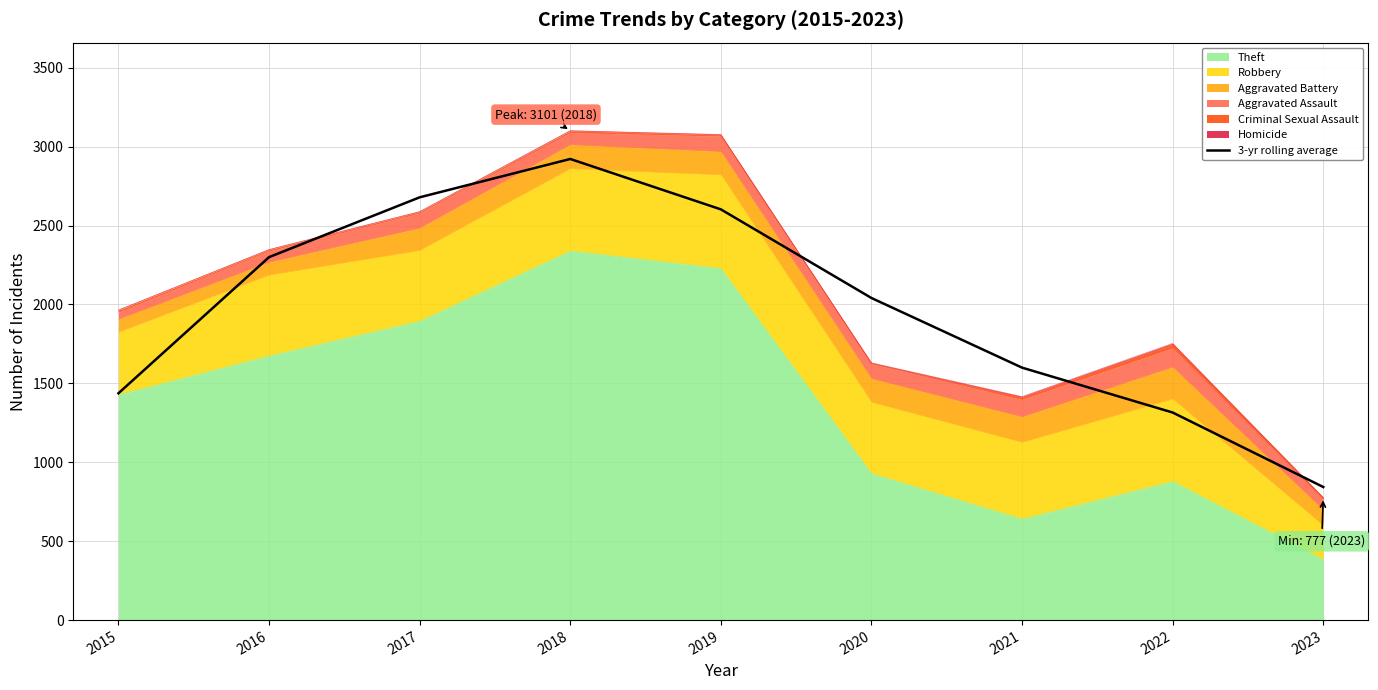

How many lines are shown in the chart?

1